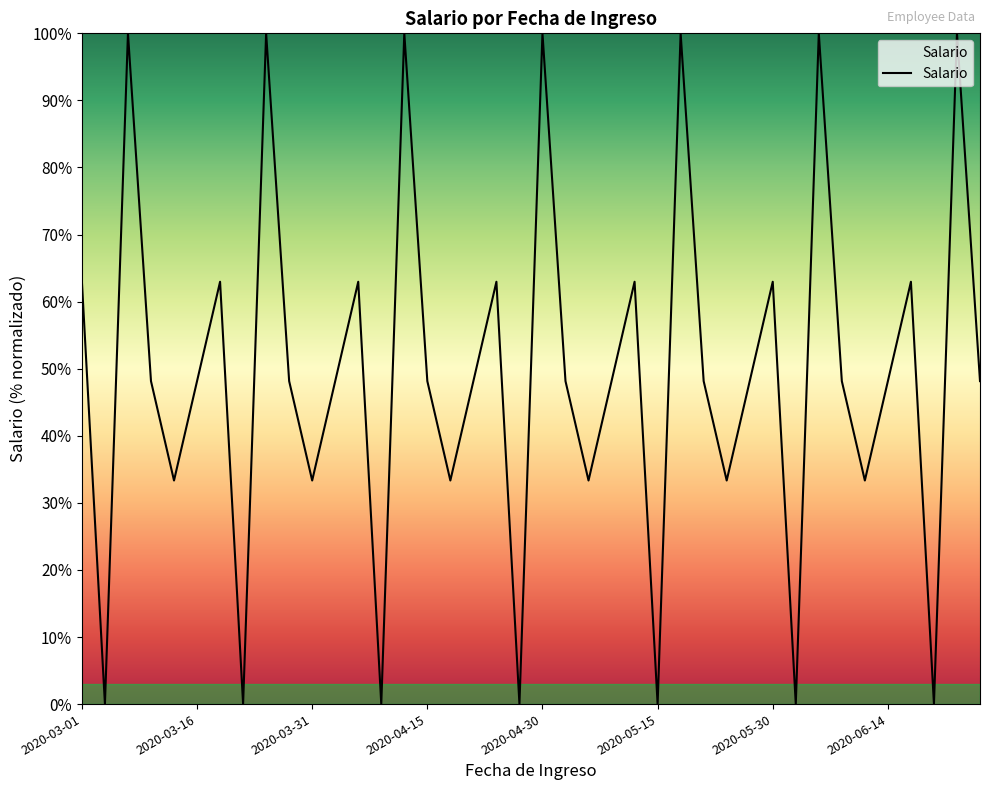

What is the difference between the maximum and minimum values?

100.0